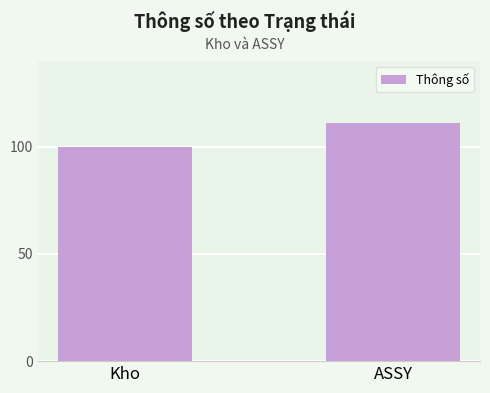

Approximately how many times larger is the value at Kho compared to ASSY?

0.9